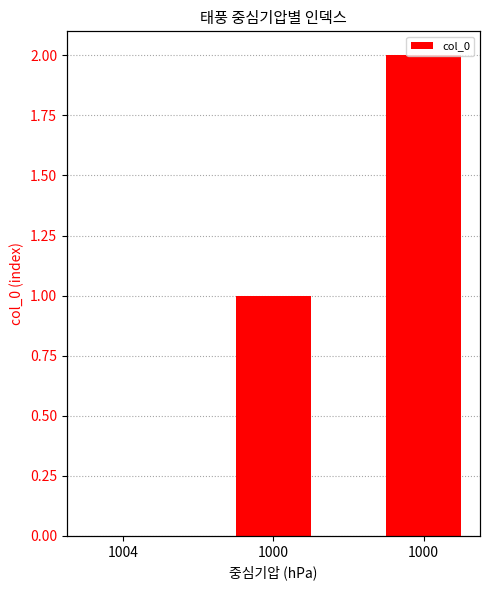

What is the difference between the second highest and minimum values?

1